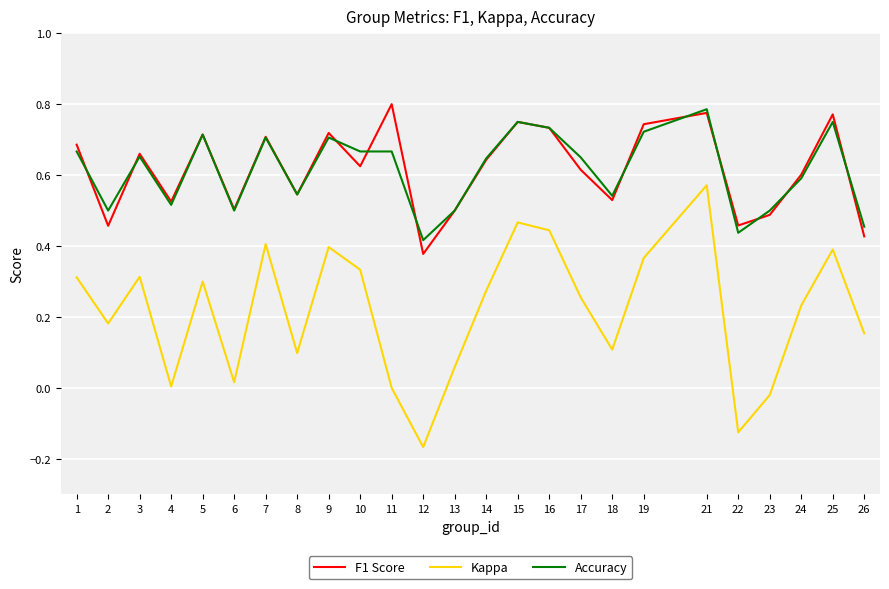

Which category has the highest value in the Kappa series?

21